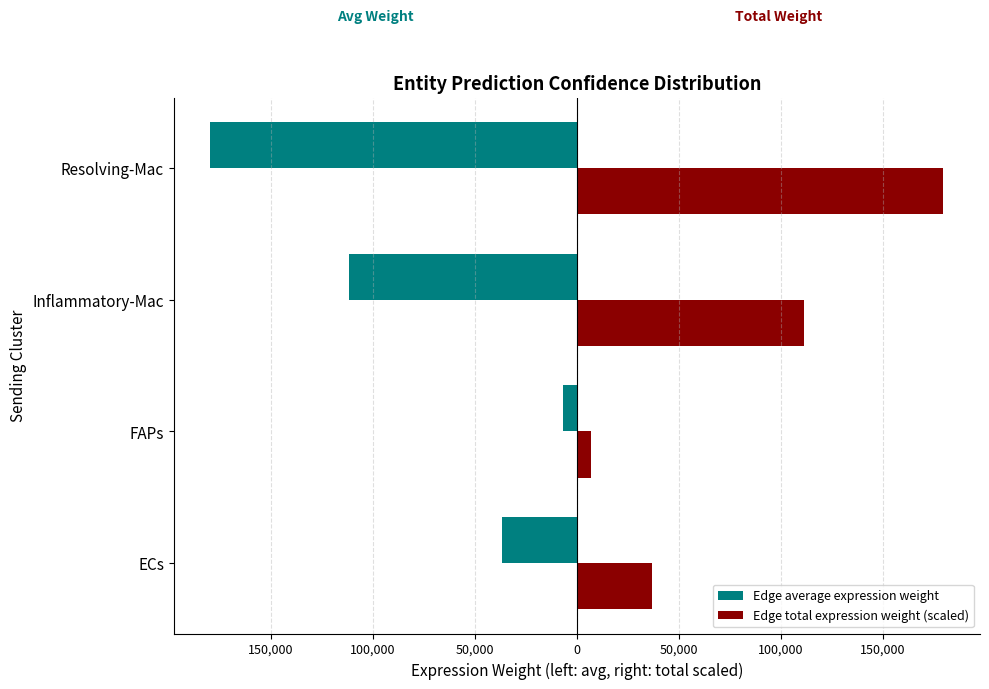

What is the minimum value for Edge total expression weight (scaled)?

6815.3